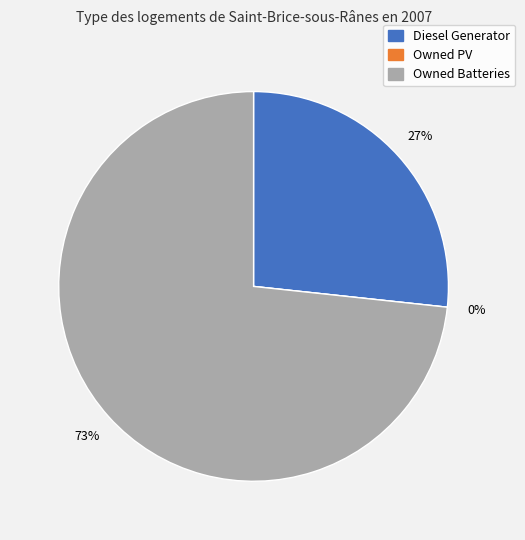

How many slices are in this pie chart?

3